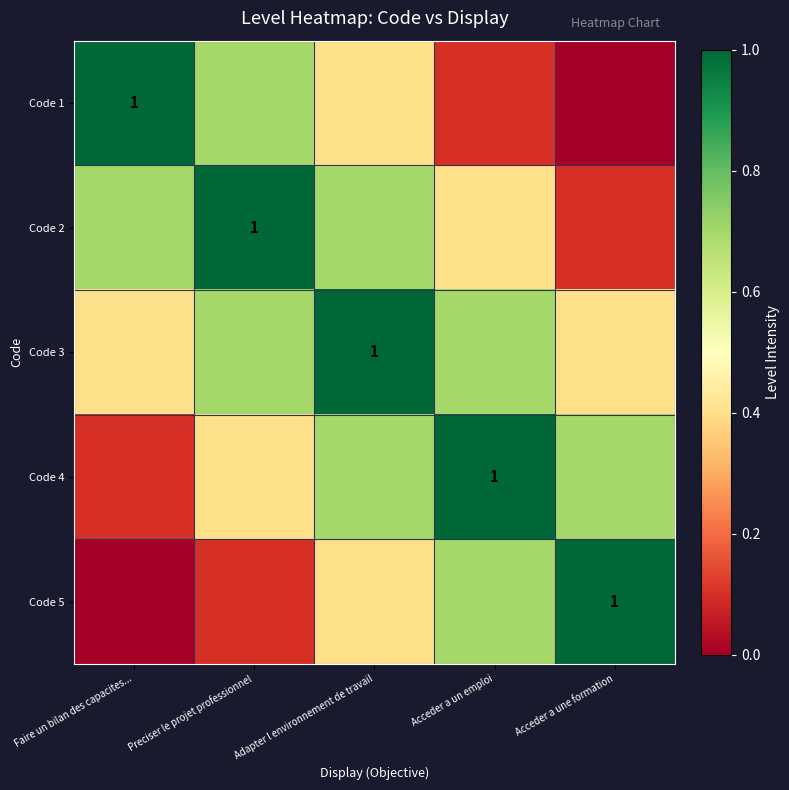

List the labels in order of Code 1 value, smallest first.

Acceder a une formation, Acceder a un emploi, Adapter l environnement de travail, Preciser le projet professionnel, Faire un bilan des capacites...